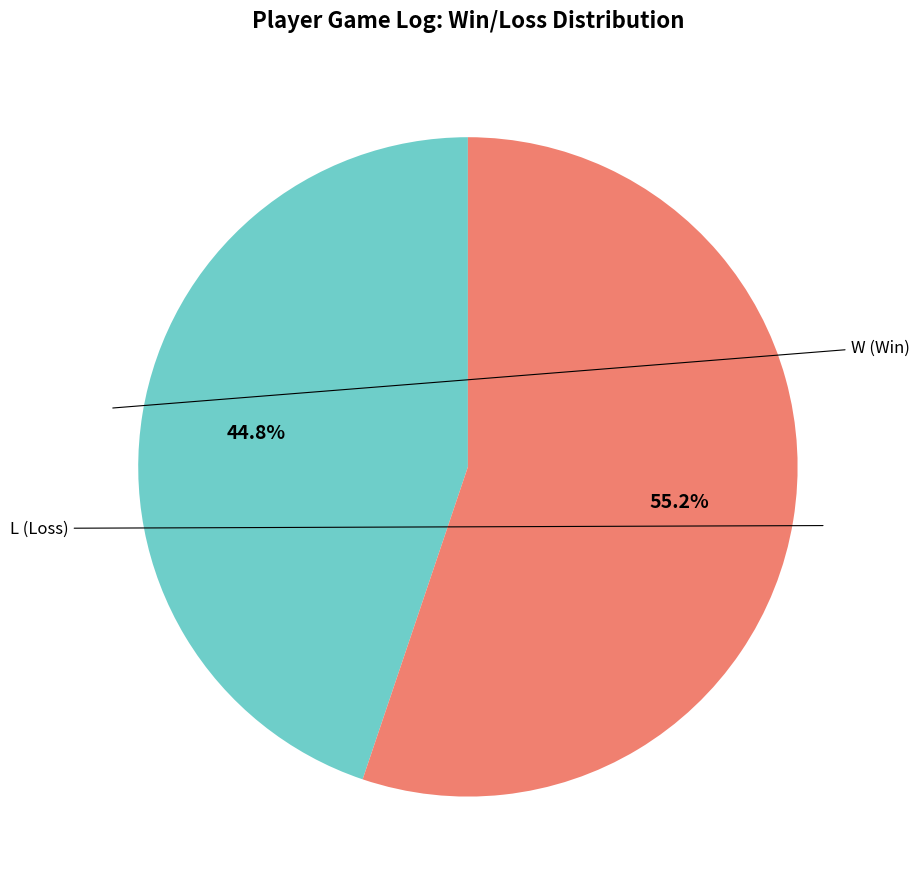

Is the sum of L and W greater than half?

Yes